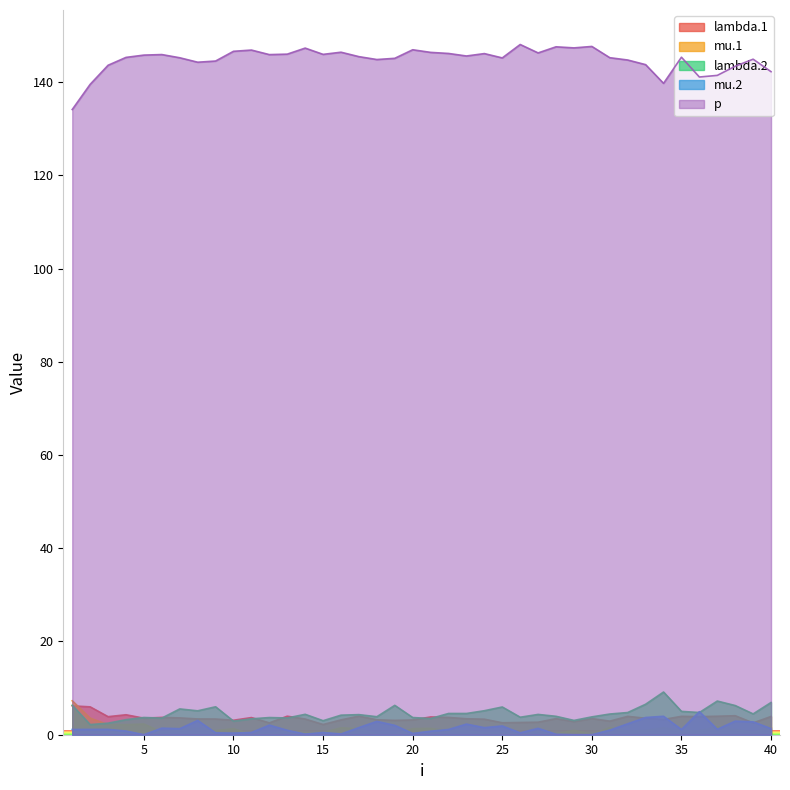

What is the difference between the p values at 9 and 10?

2.1